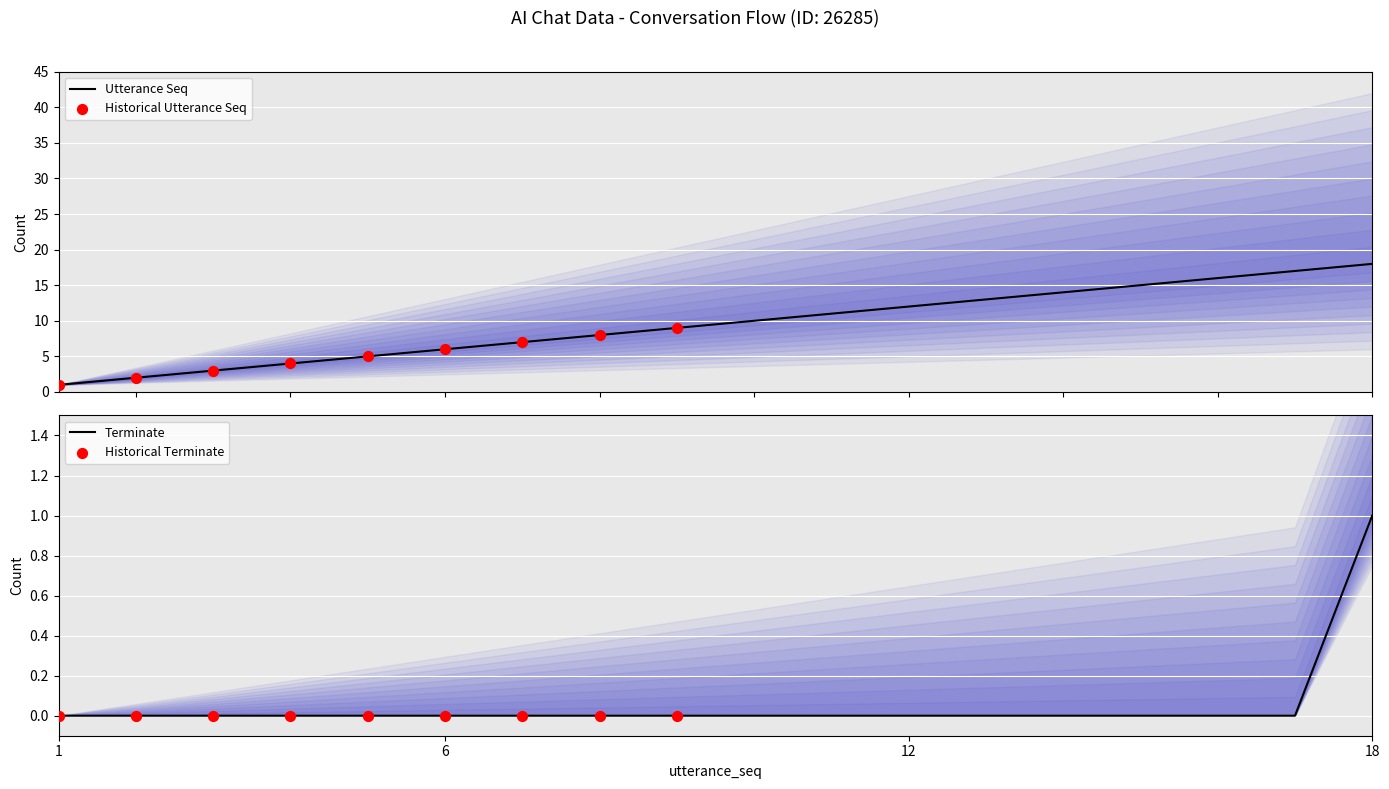

Which series reaches the maximum Y coordinate?

utterance_seq